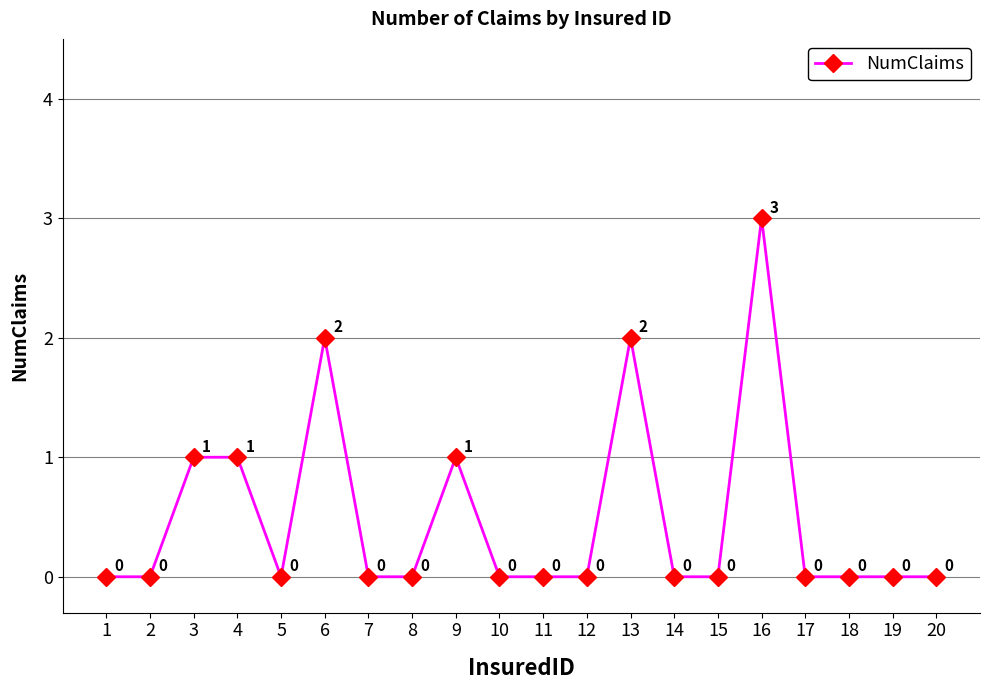

What is the maximum value shown in the chart?

3